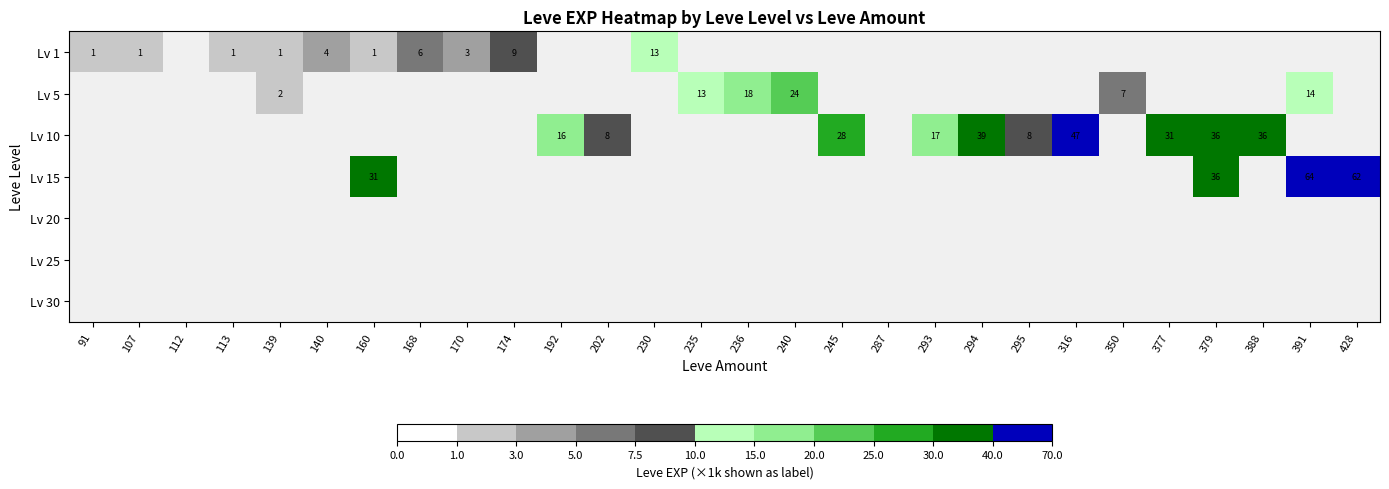

Count the number of categories in the chart.

28